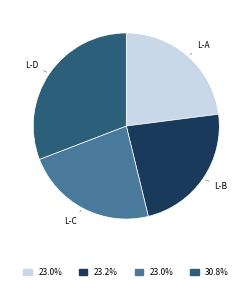

Is there any slice that represents more than half of the pie?

No